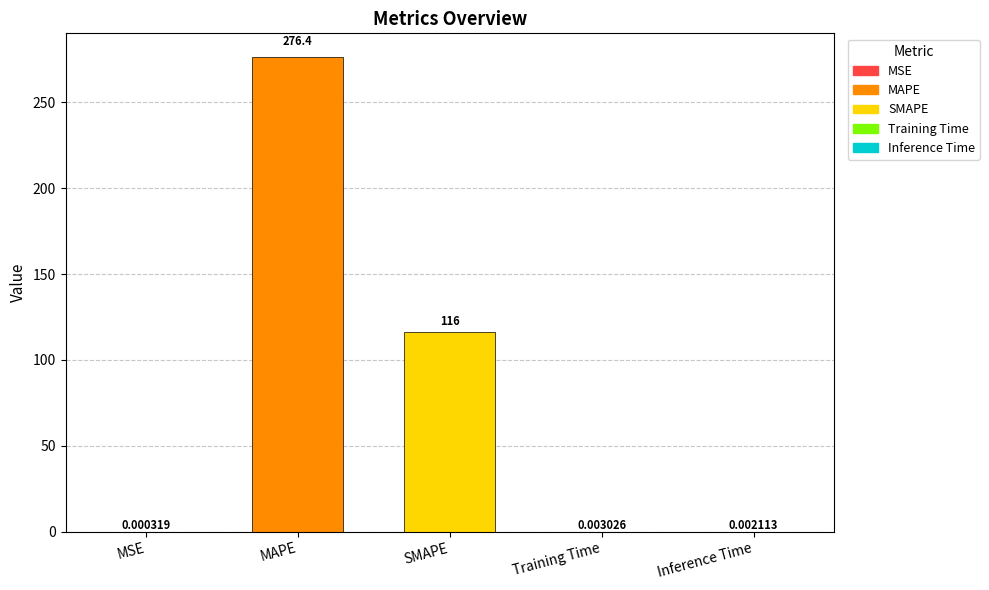

What is the sum of the values at SMAPE and Training Time?

116.0